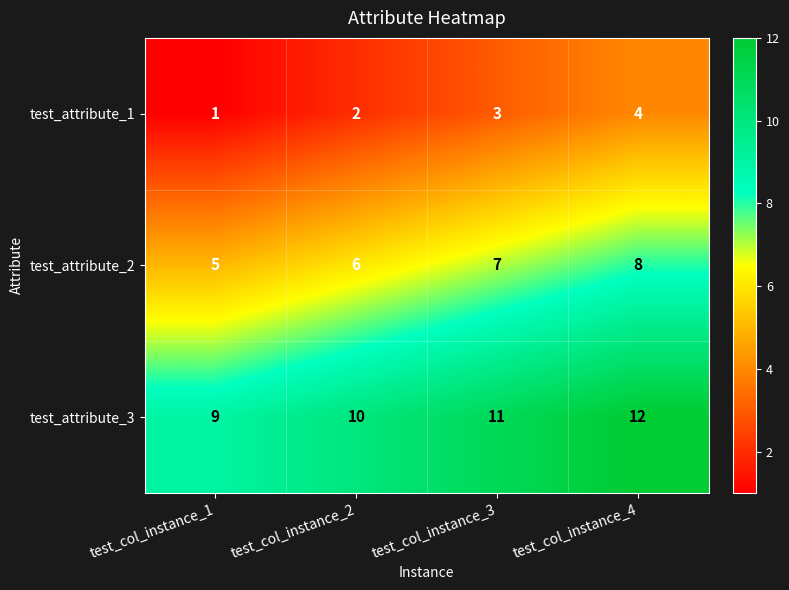

Which series has the largest total across all categories?

test_attribute_3